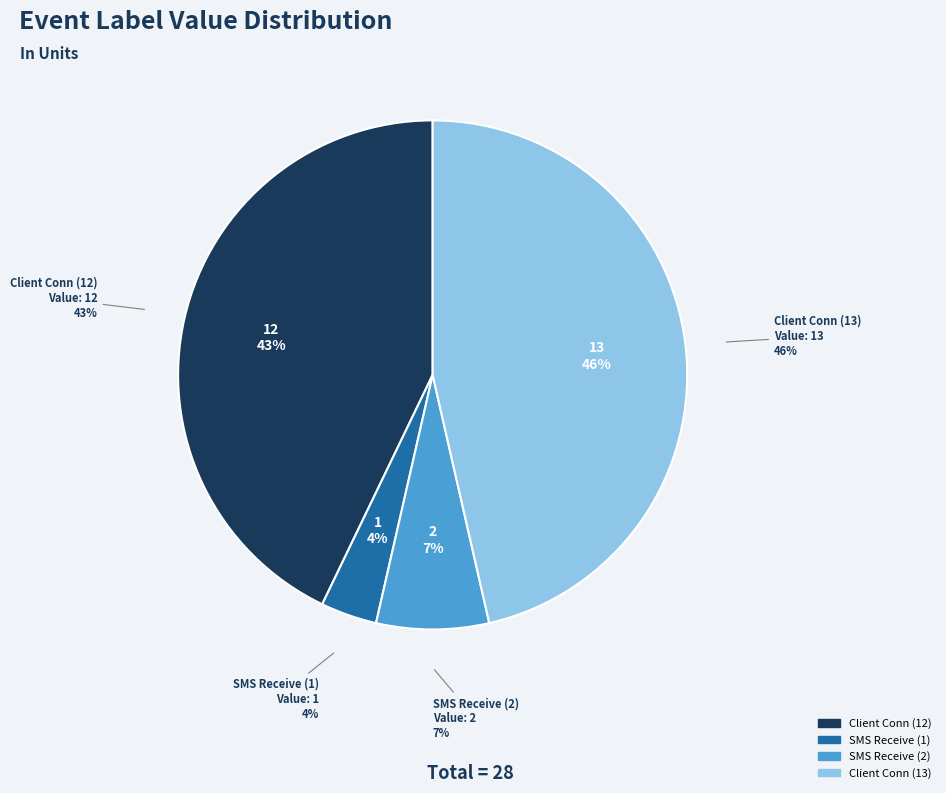

Rank the categories by value from highest to lowest.

Client Conn (13), Client Conn (12), SMS Receive (2), SMS Receive (1)